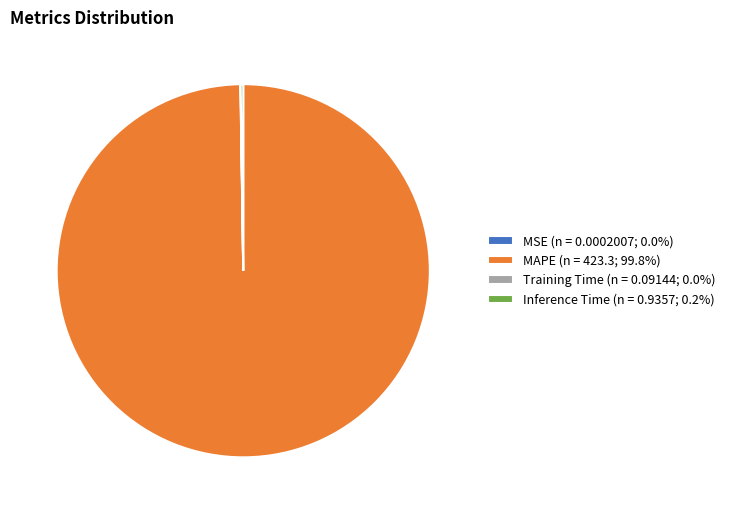

Is there any slice that represents more than half of the pie?

Yes